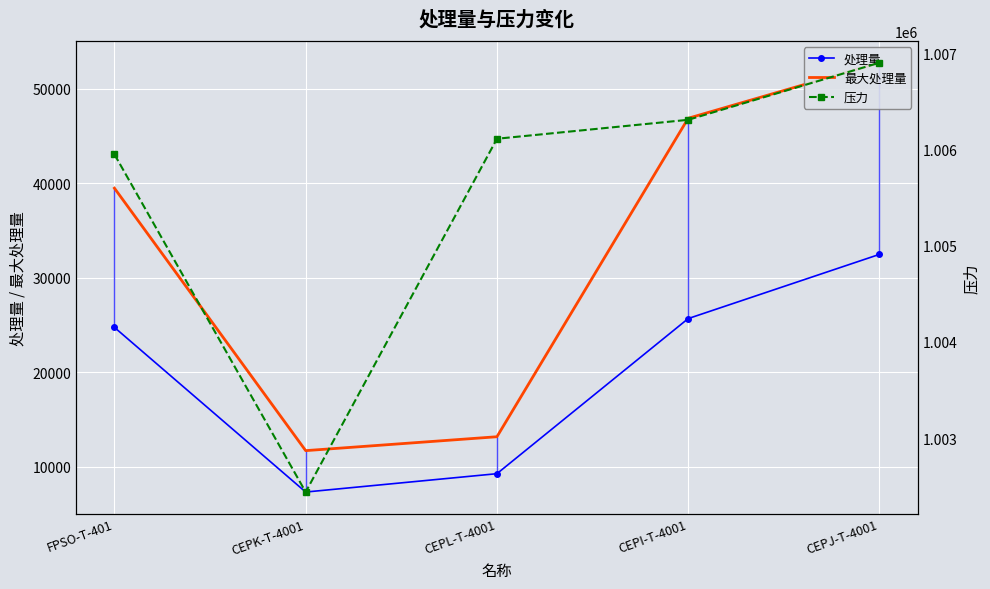

True or false: 最大处理量 and 处理量 cross at least once.

False